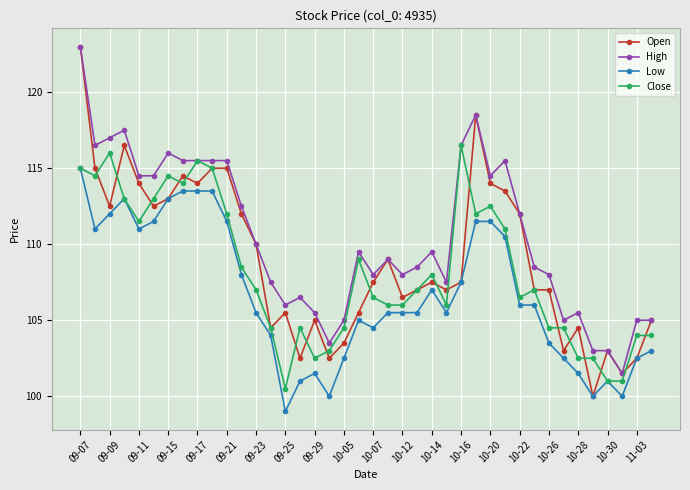

Which series has the largest total across all categories?

High